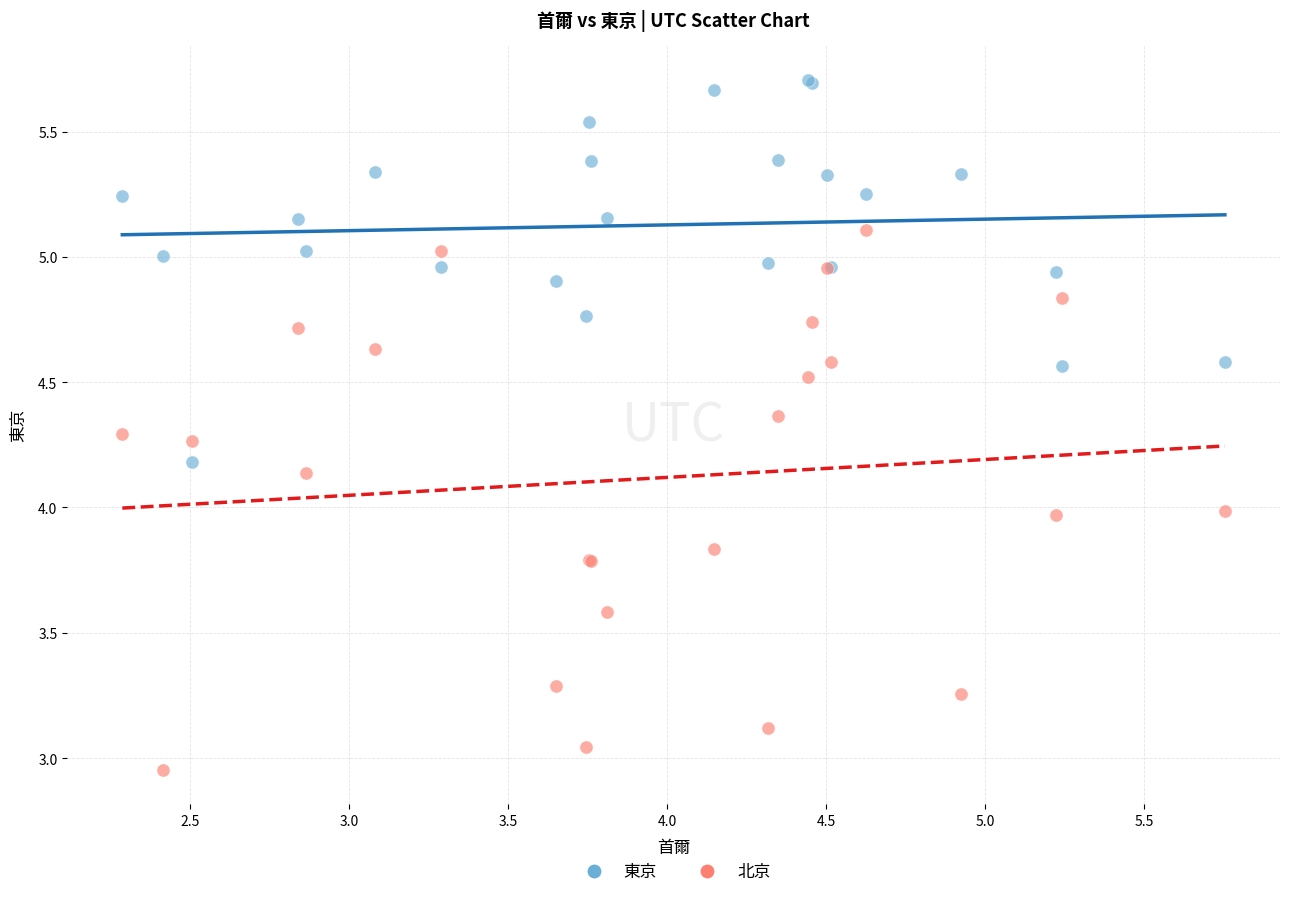

Which series reaches the maximum Y coordinate?

東京